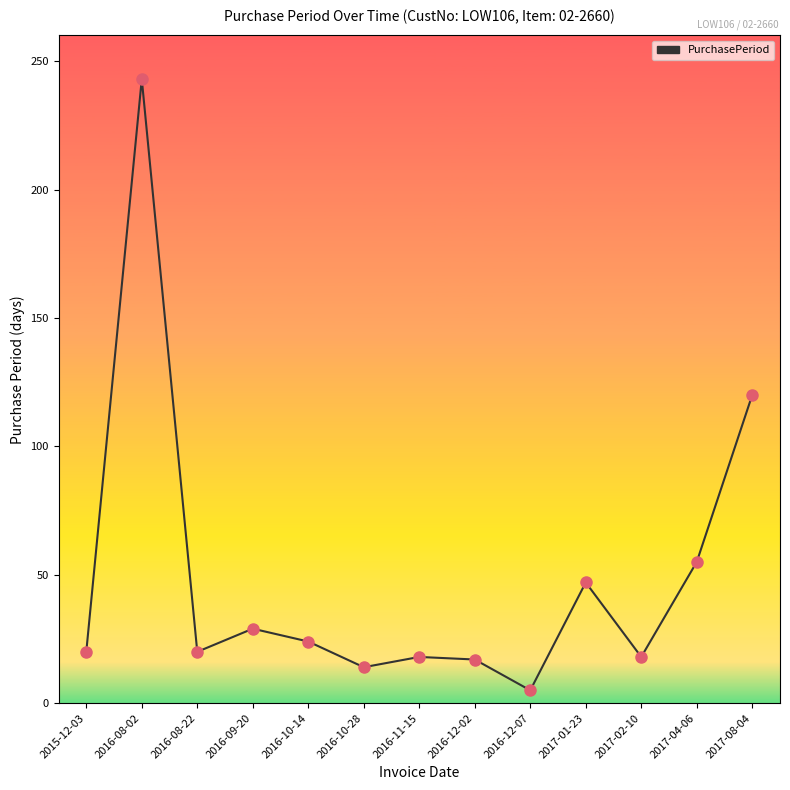

What is the ratio of the value at 2016-10-28 to the value at 2017-04-06?

0.3